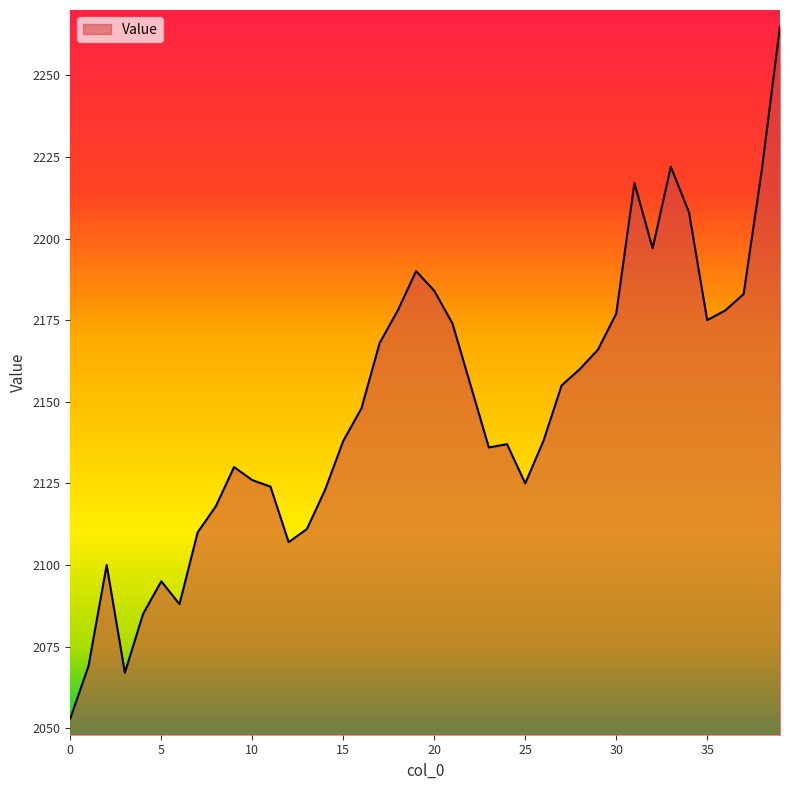

What is the difference between the maximum and minimum values?

212